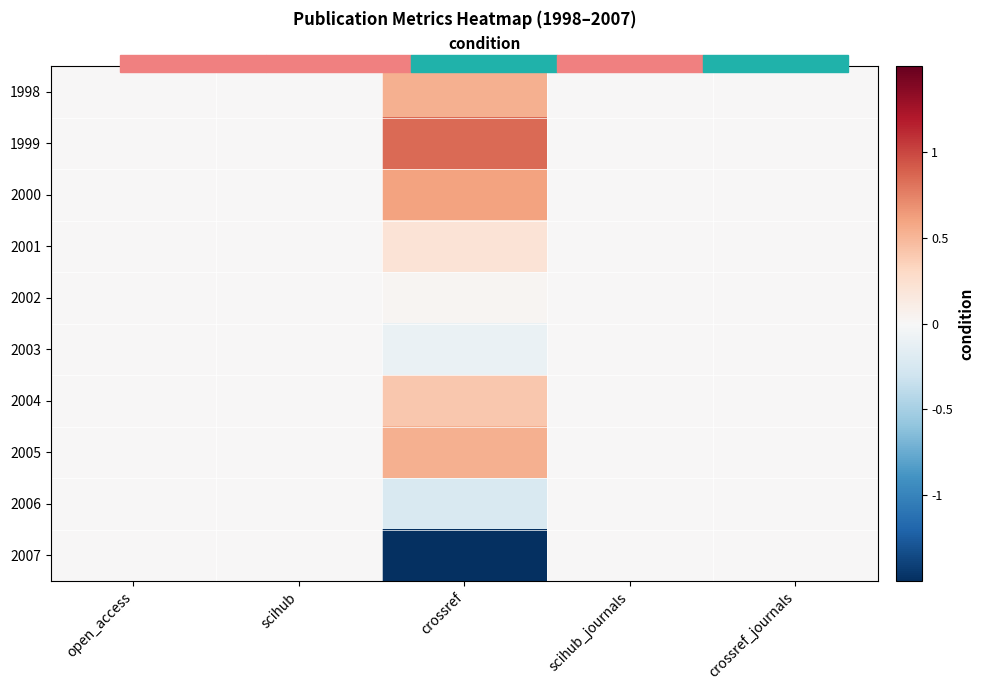

What is the maximum value shown in the chart?

0.8